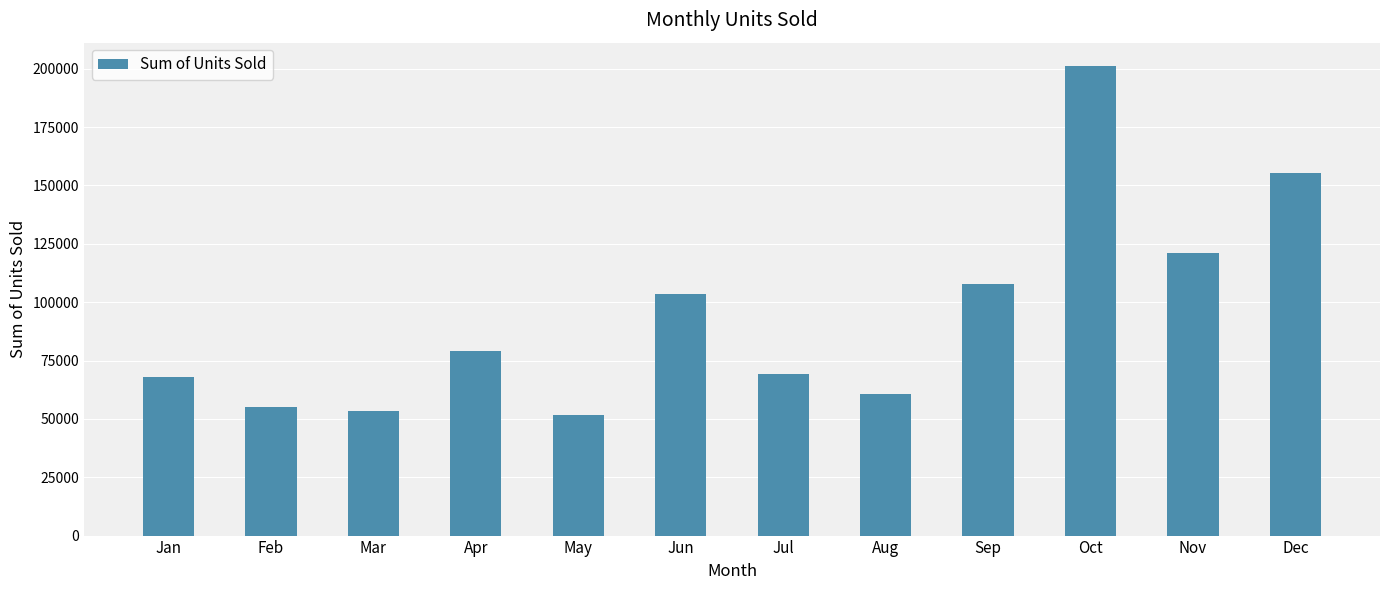

Where is the data nearest to the value 126437?

Nov